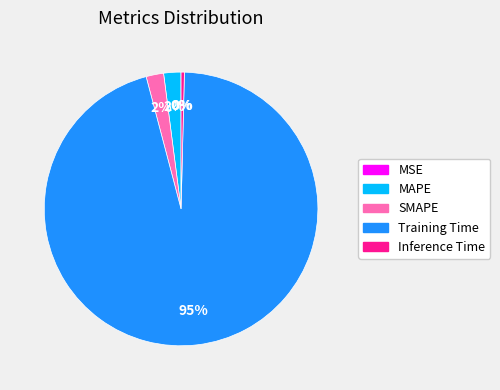

Do MAPE and SMAPE together represent more than half of the pie?

No